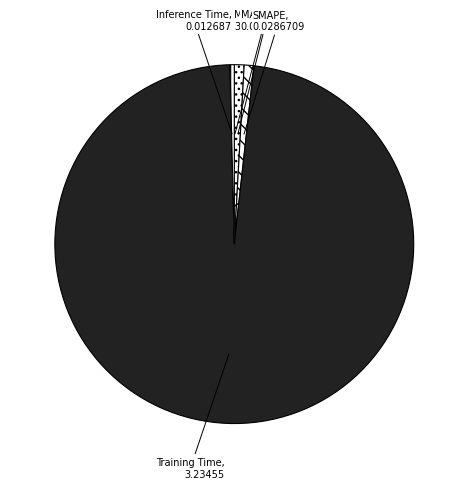

What is the largest slice in the pie chart?

Training Time